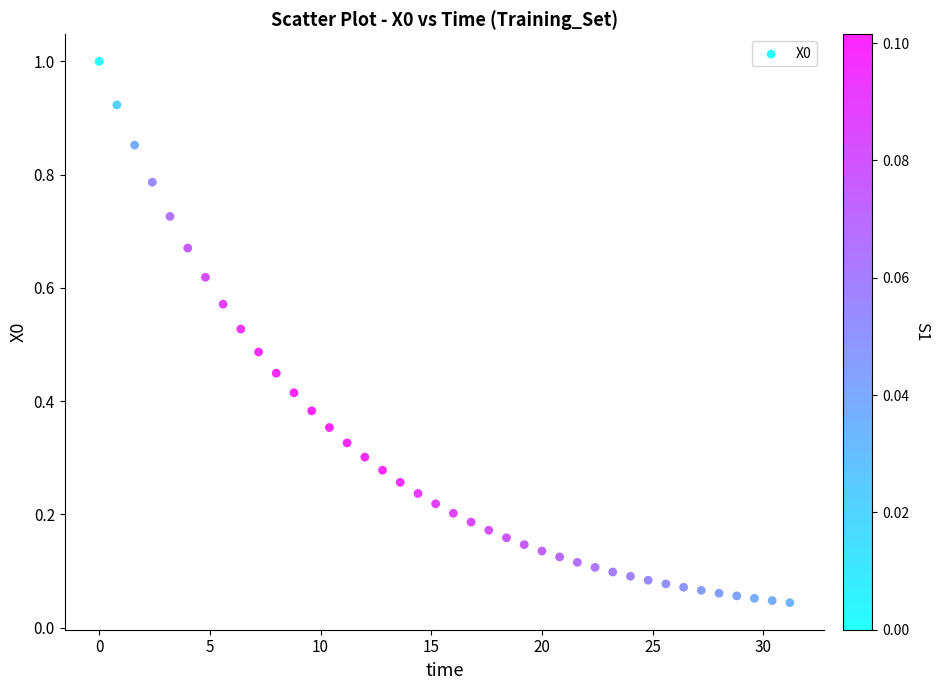

What is the range of Y values (max minus min)?

1.0